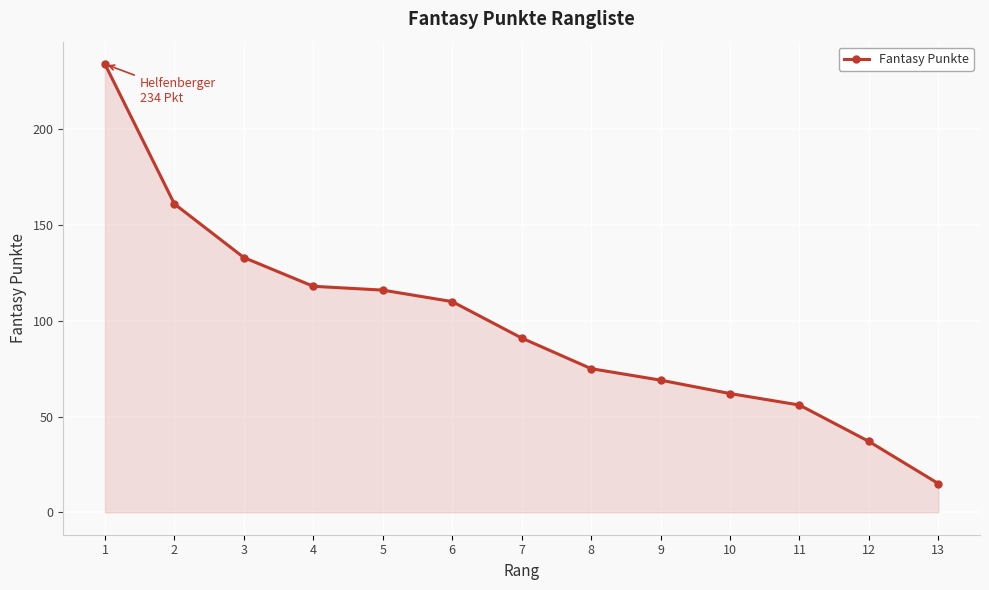

Reading left to right, list all the values displayed in this chart.

234	161	133	118	116	110	91	75	69	62	56	37	15